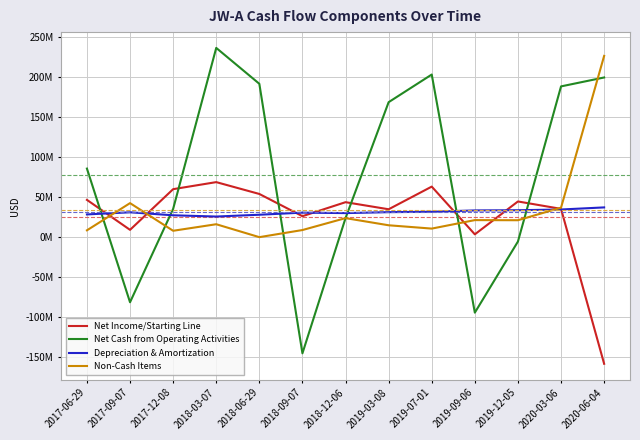

Which category has the highest value across all series?

2018-03-07